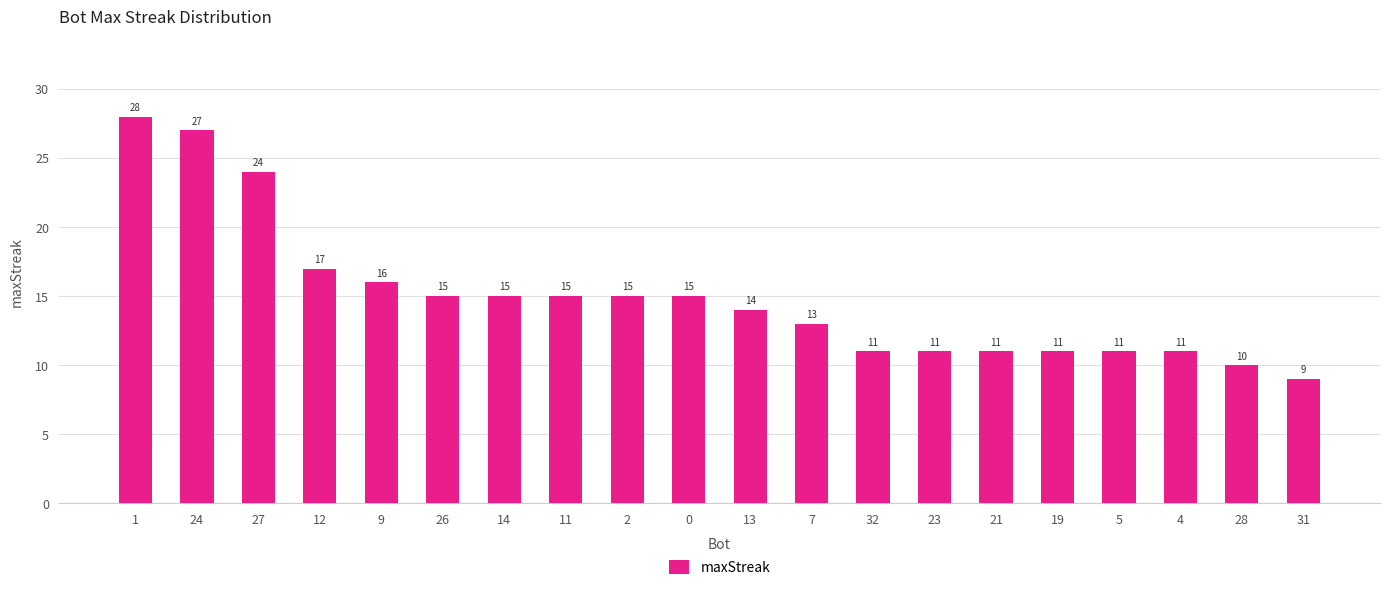

What is the sum of the values at 1 and 0?

43